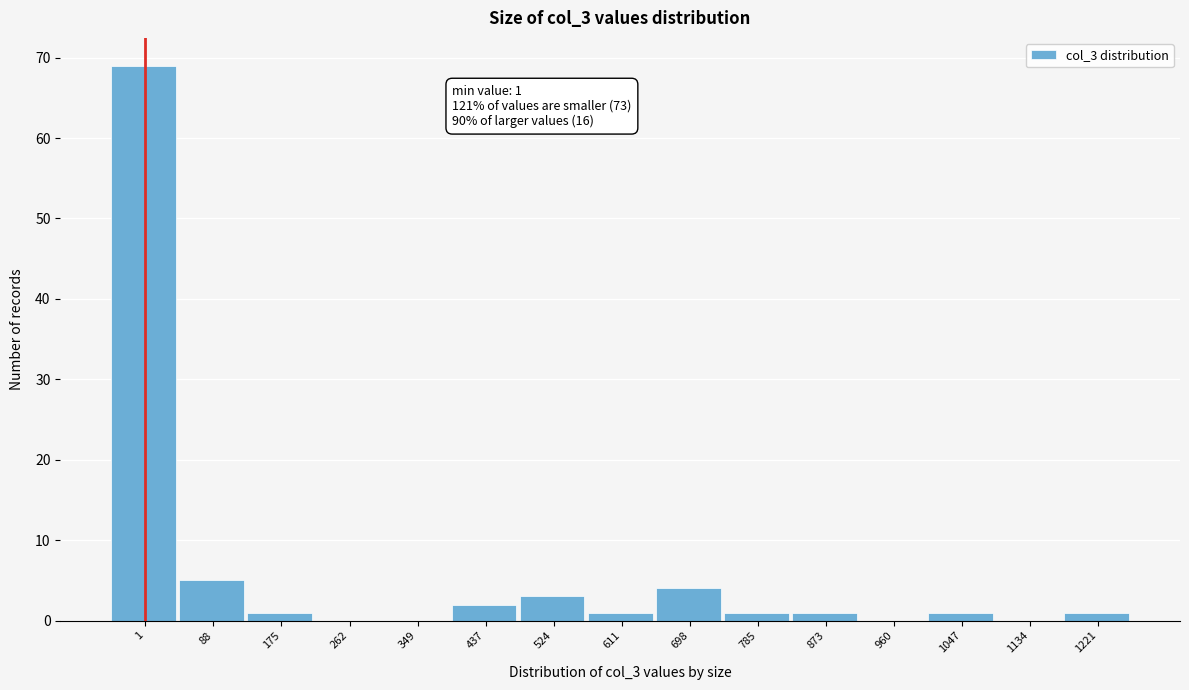

Reading left to right, transcribe all the data shown in this chart.

1=69	88=5	175=1	262=0	349=0	437=2	524=3	611=1	698=4	785=1	873=1	960=0	1047=1	1134=0	1221=1